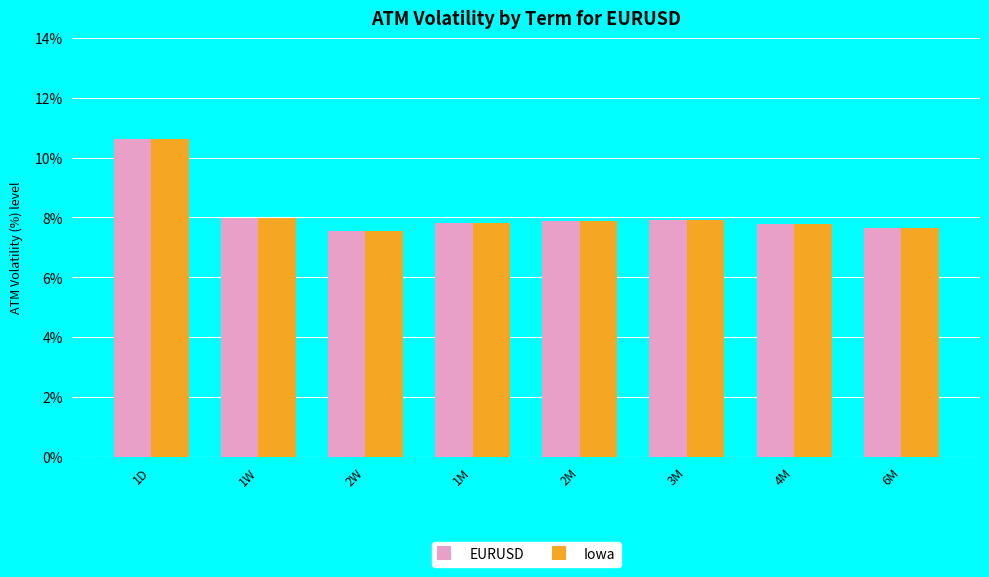

What is the greatest value displayed?

10.6